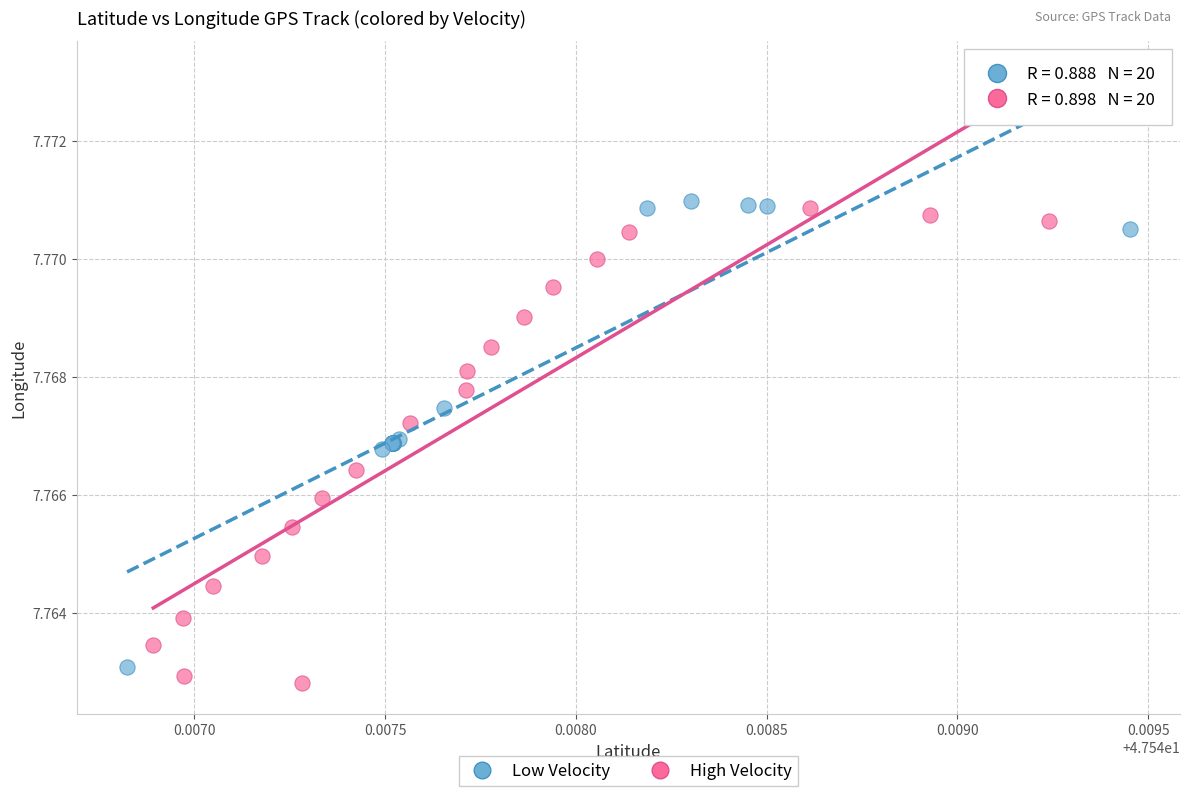

What are all the series names shown in the legend?

Low Velocity, High Velocity